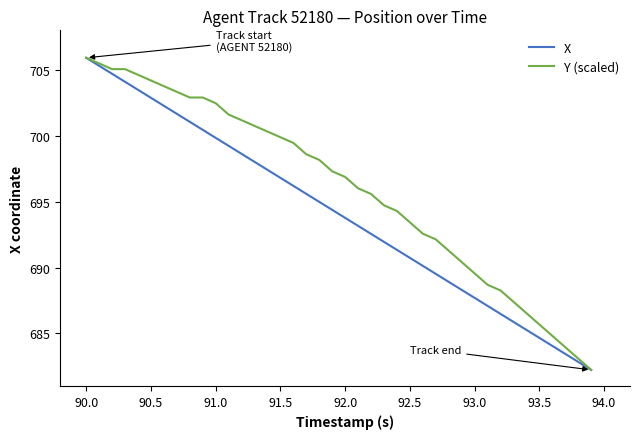

List the series in order of their overall mean, highest first.

Y (scaled), X